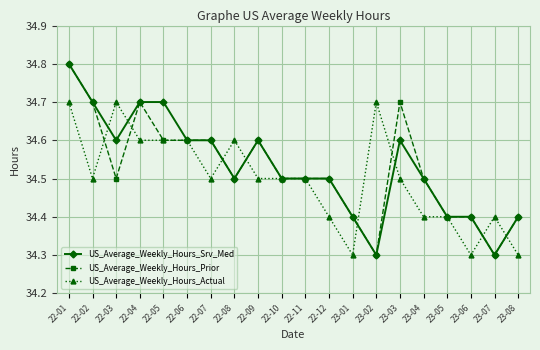

Reading right to left, extract all data points from this chart.

US_Average_Weekly_Hours_Srv_Med: 34.4	34.3	34.4	34.4	34.5	34.6	34.3	34.4	34.5	34.5	34.5	34.6	34.5	34.6	34.6	34.7	34.7	34.6	34.7	34.8
US_Average_Weekly_Hours_Prior: 34.4	34.3	34.4	34.4	34.5	34.7	34.3	34.4	34.5	34.5	34.5	34.6	34.5	34.6	34.6	34.6	34.7	34.5	34.7	34.8
US_Average_Weekly_Hours_Actual: 34.3	34.4	34.3	34.4	34.4	34.5	34.7	34.3	34.4	34.5	34.5	34.5	34.6	34.5	34.6	34.6	34.6	34.7	34.5	34.7